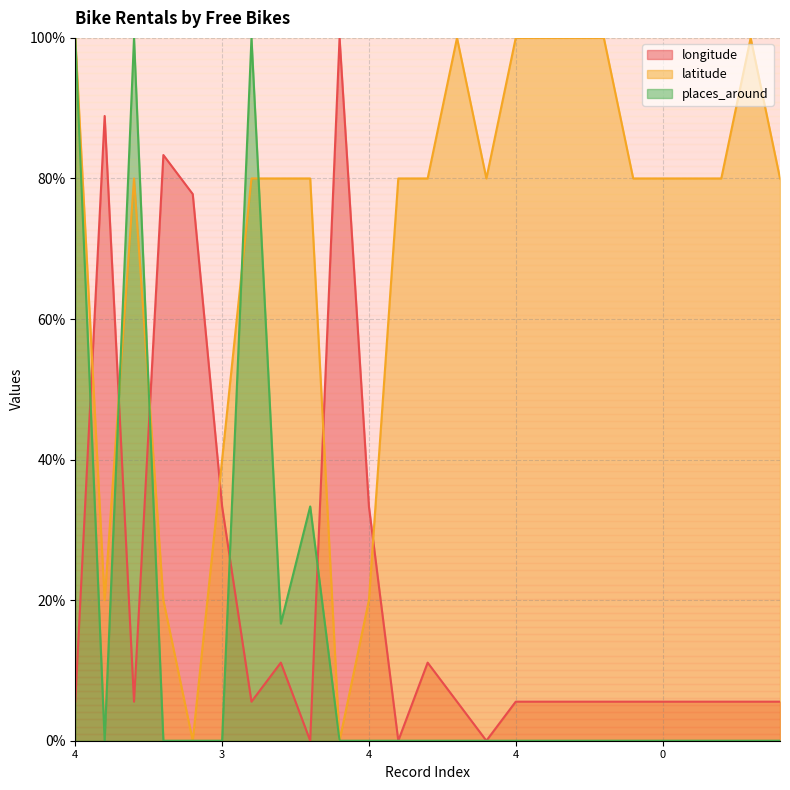

What is the approximate value of places_around at 0?

0.0